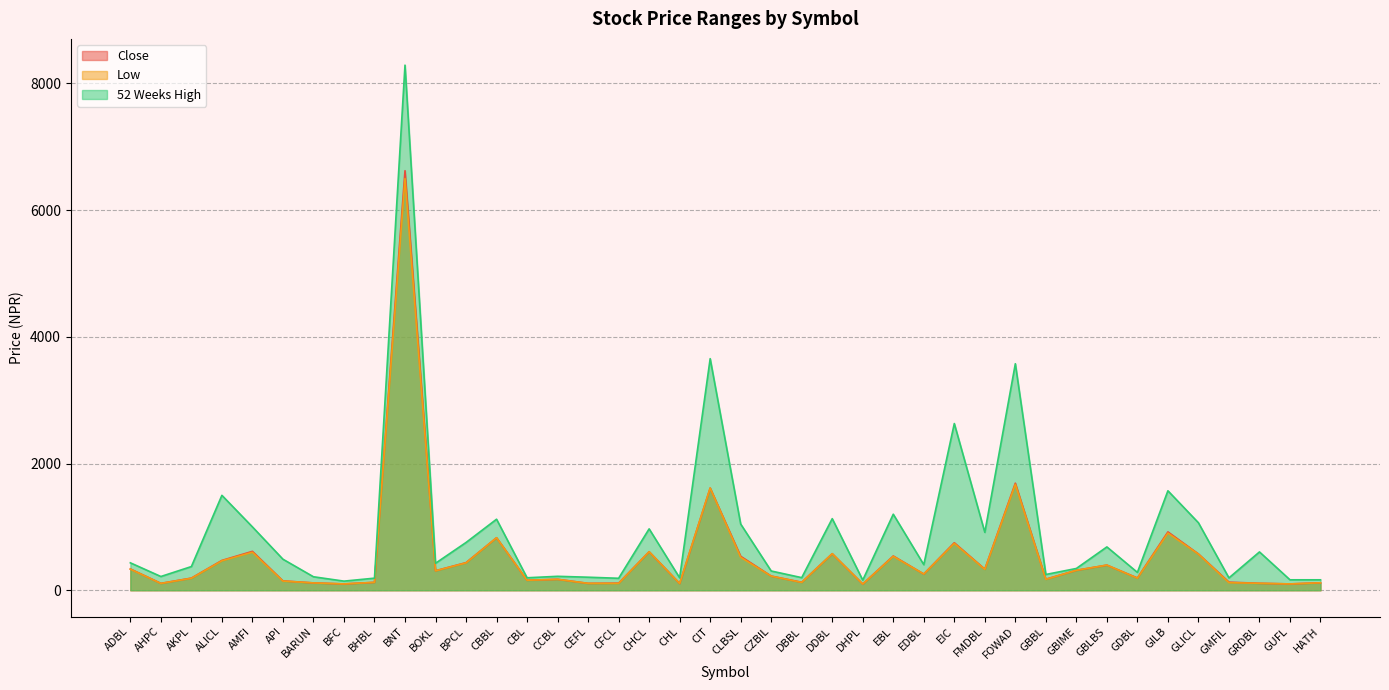

Which series changed the most between AMFI and GBIME?

52 Weeks High